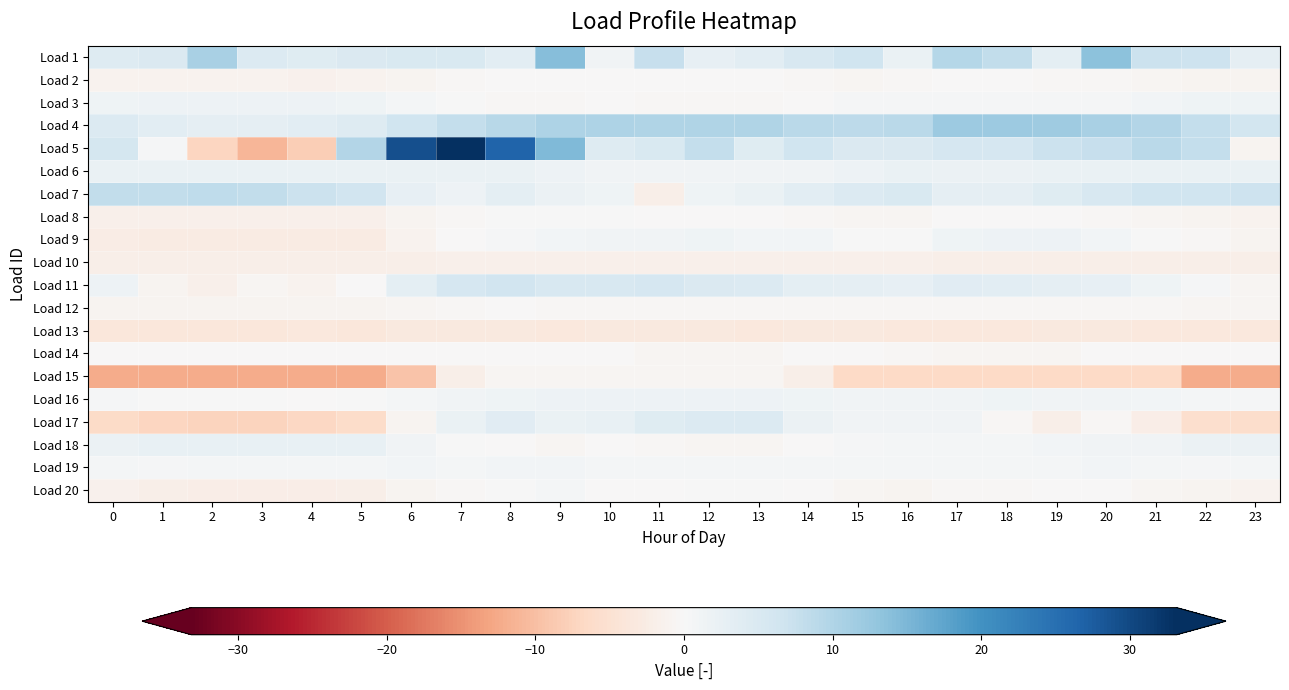

Rank the series by their maximum value, from highest to lowest.

Load 5, Load 1, Load 4, Load 7, Load 11, Load 17, Load 18, Load 6, Load 3, Load 16, Load 9, Load 19, Load 20, Load 8, Load 2, Load 14, Load 12, Load 15, Load 10, Load 13